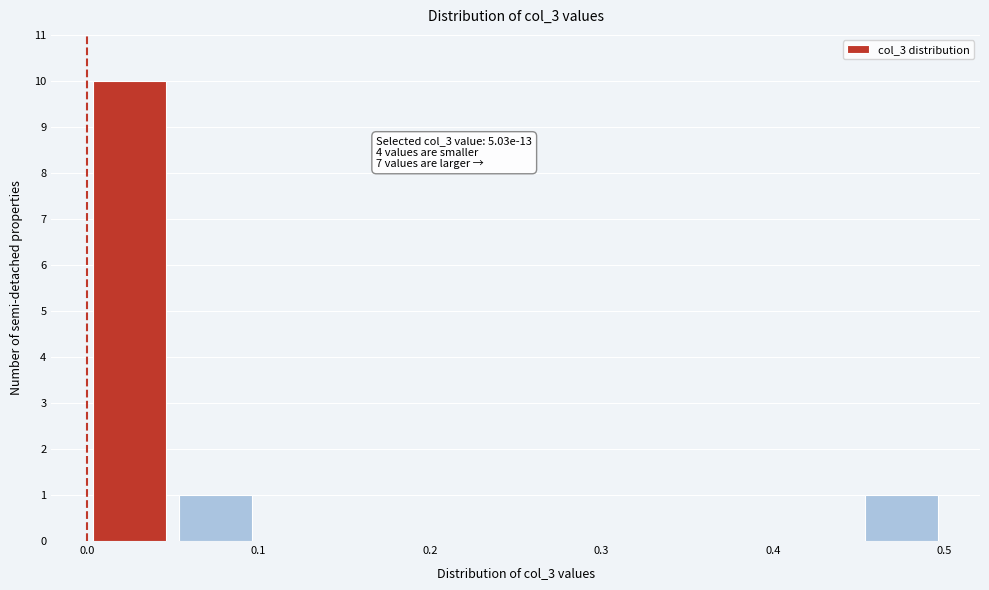

Which range on the x-axis has the tallest bar?

0.00 to 0.05